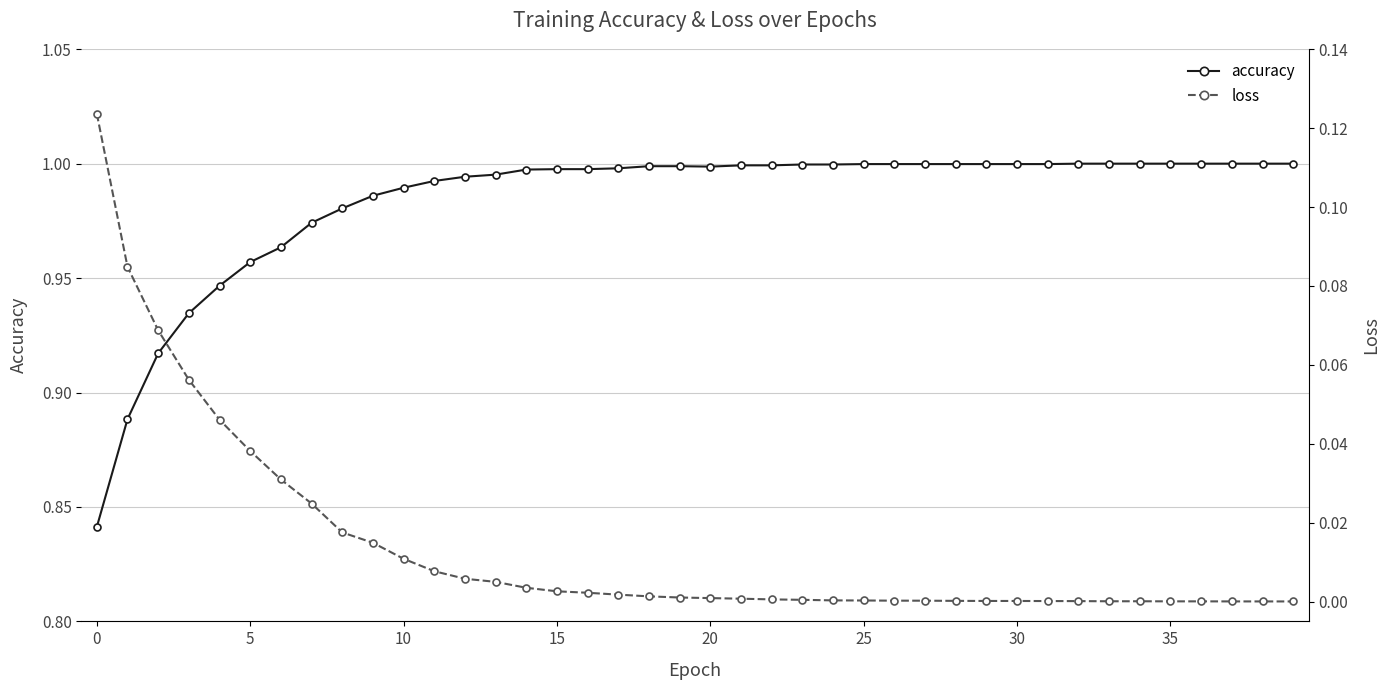

At which category is the sum across all series the highest?

14